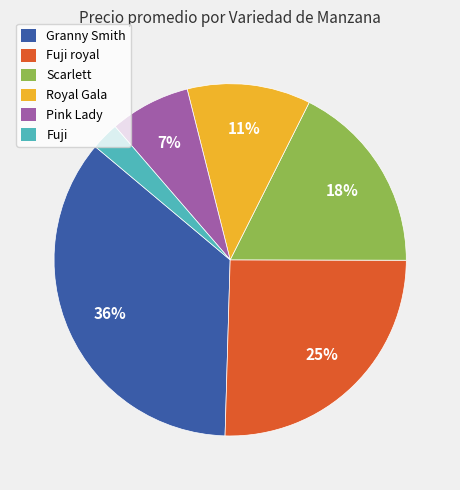

Is Fuji royal the majority of the pie?

No